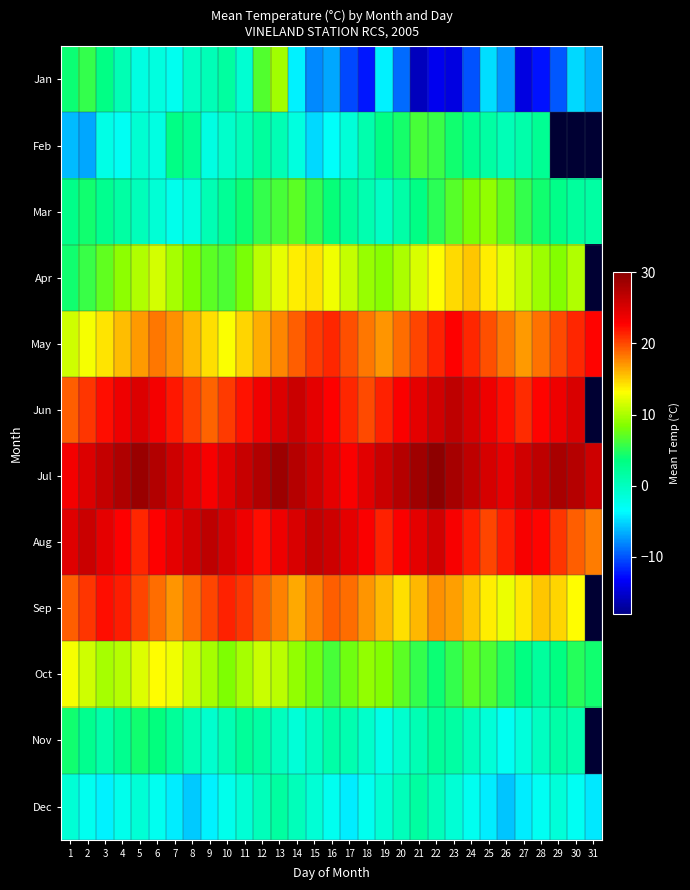

Rank the series by their maximum value, from lowest to highest.

Dec, Nov, Feb, Mar, Jan, Oct, Apr, Sep, May, Jun, Aug, Jul